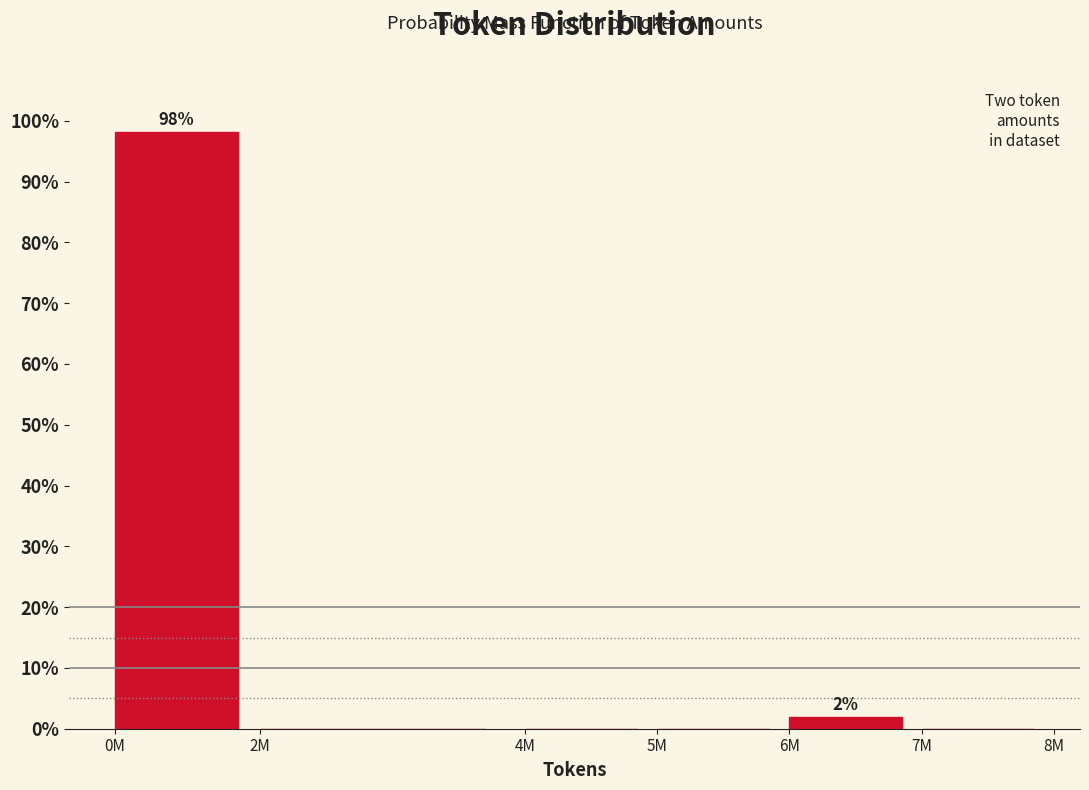

Reading right to left, transcribe all the data shown in this chart.

7M=0.0	6M=1.9	5M=0.0	4M=0.0	2M=0.0	0M=98.1